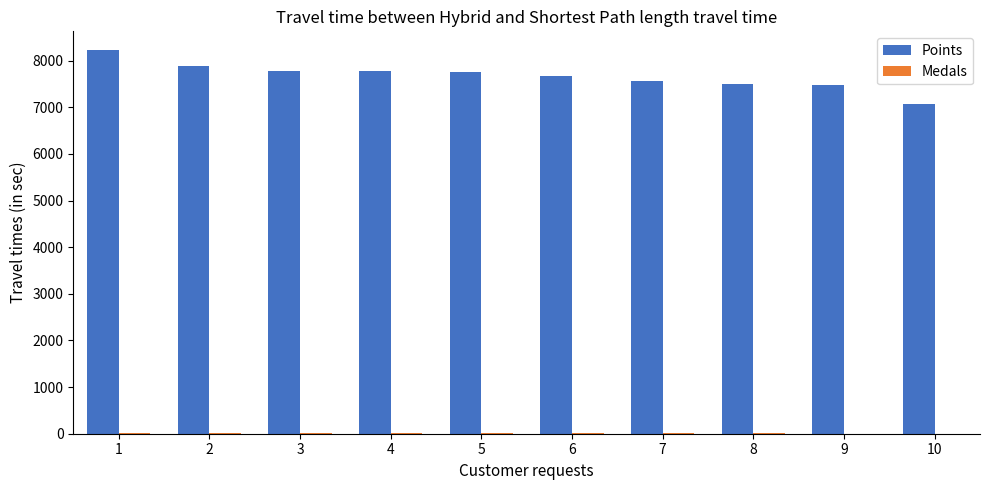

What is the maximum value shown in the chart?

8216